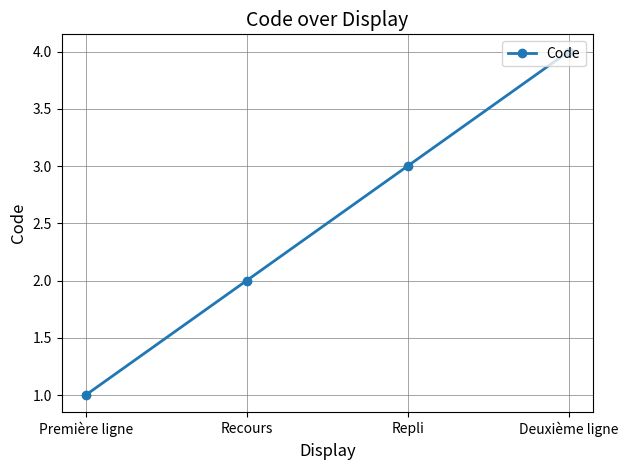

What is the value of the 2nd point from the left?

2